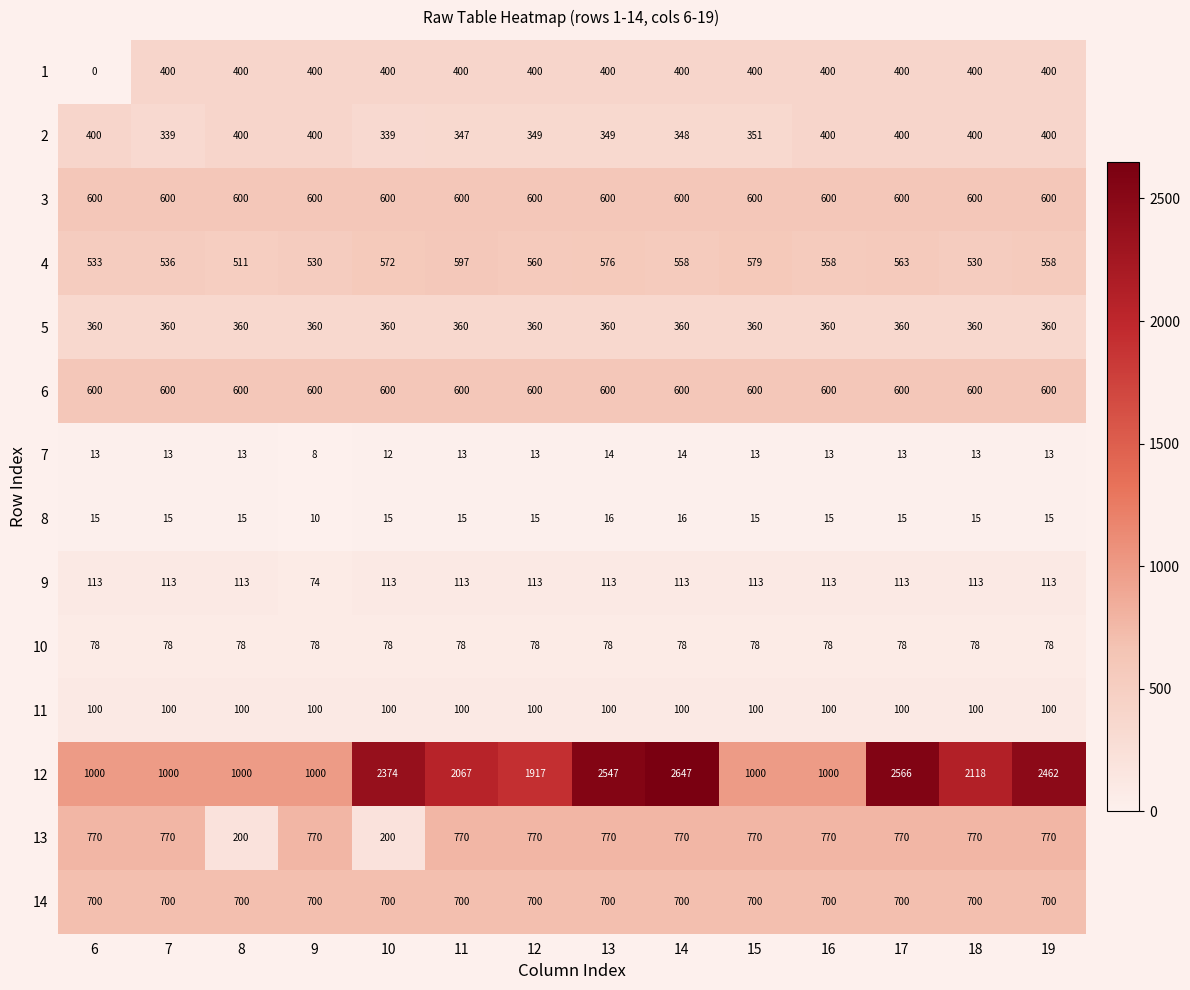

At which category is the sum across all series the highest?

14